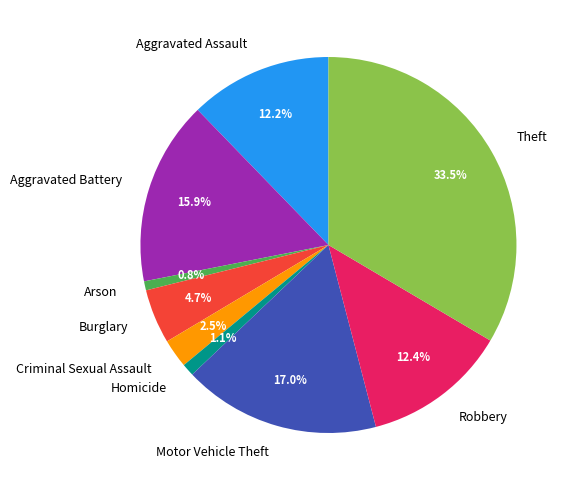

What is the largest slice in the pie chart?

Theft